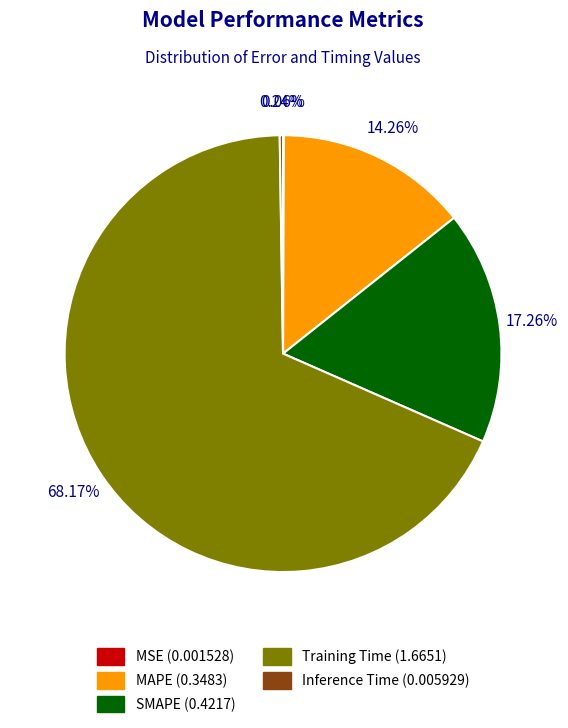

To the nearest percent, what percentage of the pie is SMAPE?

17%